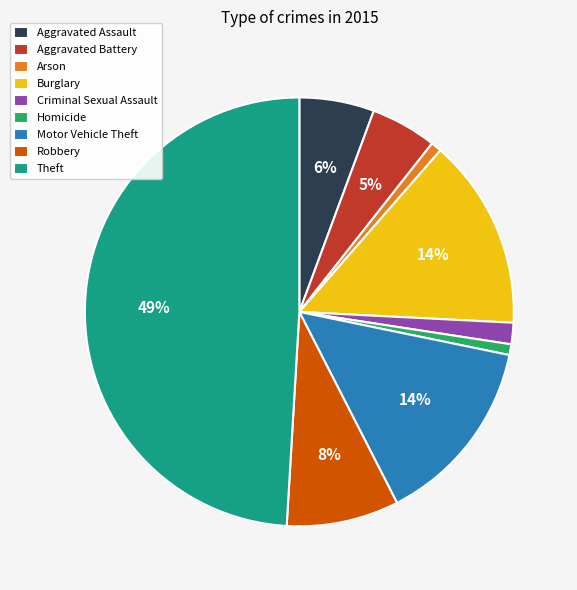

Do Criminal Sexual Assault and Aggravated Battery together represent more than half of the pie?

No